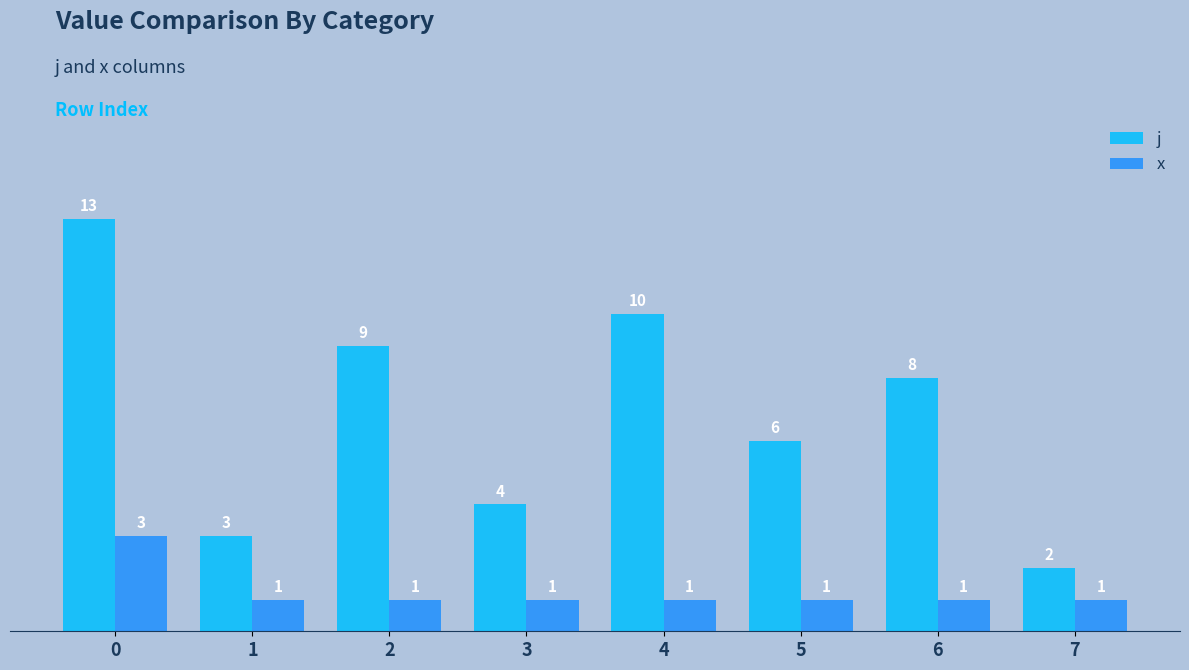

Rank the series at 2 from highest to lowest value.

j, x